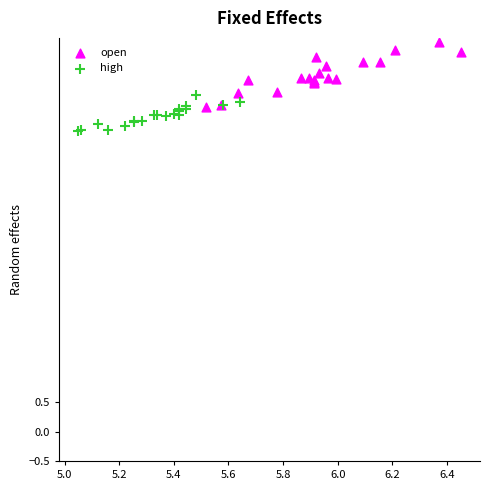

Which series reaches the maximum Y coordinate?

open